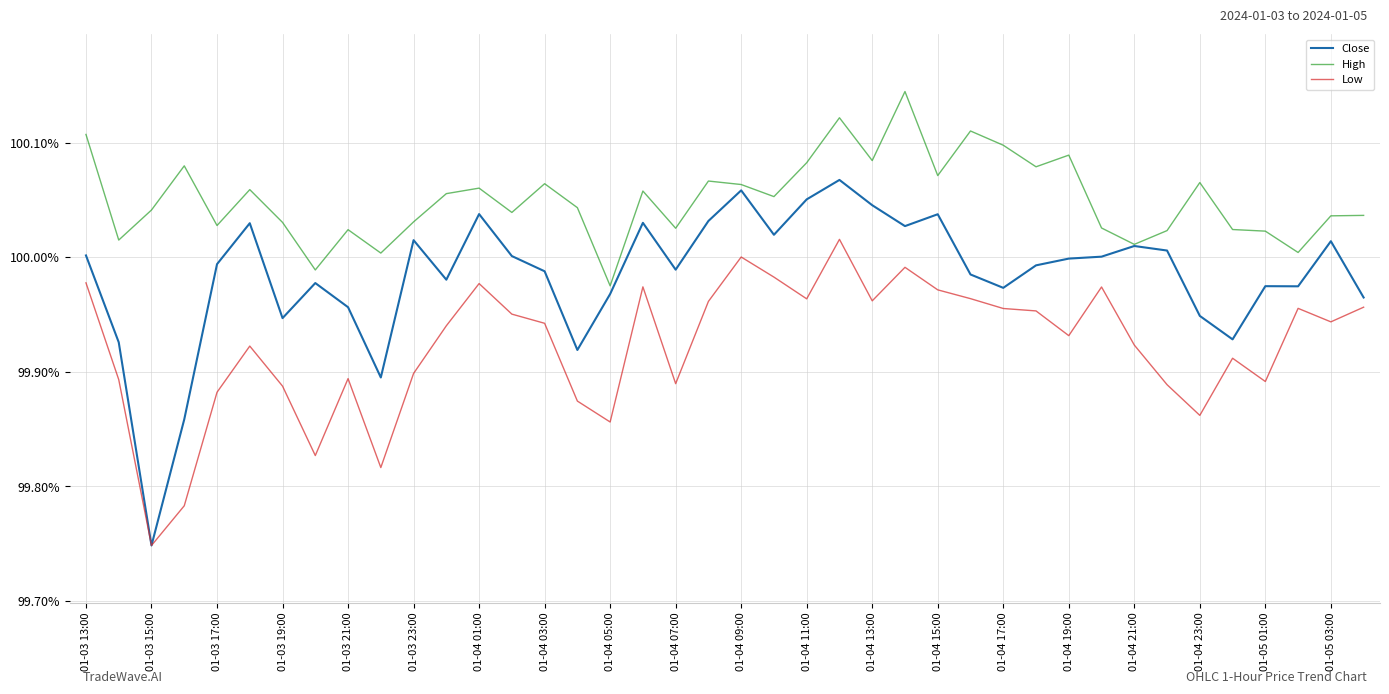

What are all the series names shown in the legend?

Close, High, Low